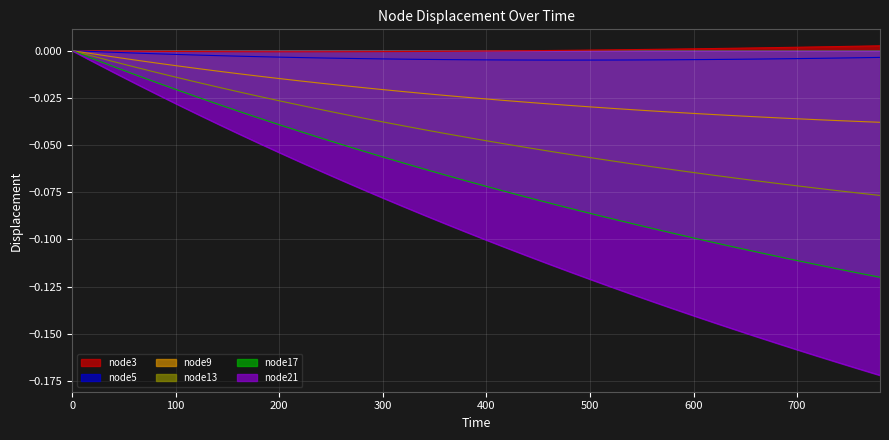

List the labels in order of node21 value, largest first.

0, 20, 40, 60, 80, 100, 120, 140, 160, 180, 200, 220, 240, 260, 280, 300, 320, 340, 360, 380, 400, 420, 440, 460, 480, 500, 520, 540, 560, 580, 600, 620, 640, 660, 680, 700, 720, 740, 760, 780